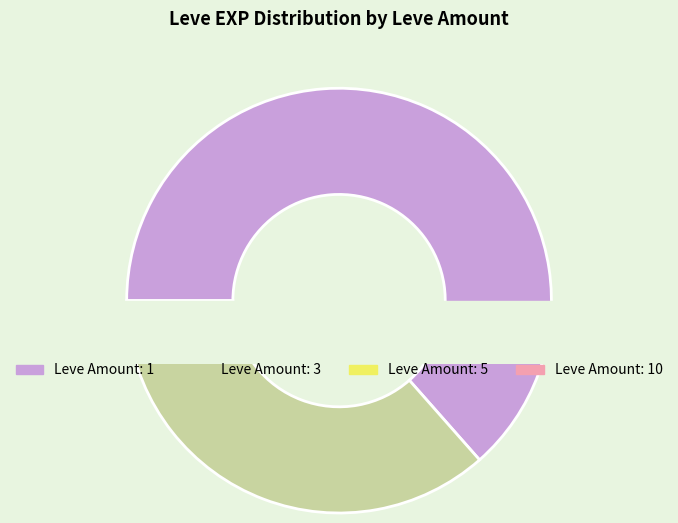

Is 10 the majority of the pie?

Yes